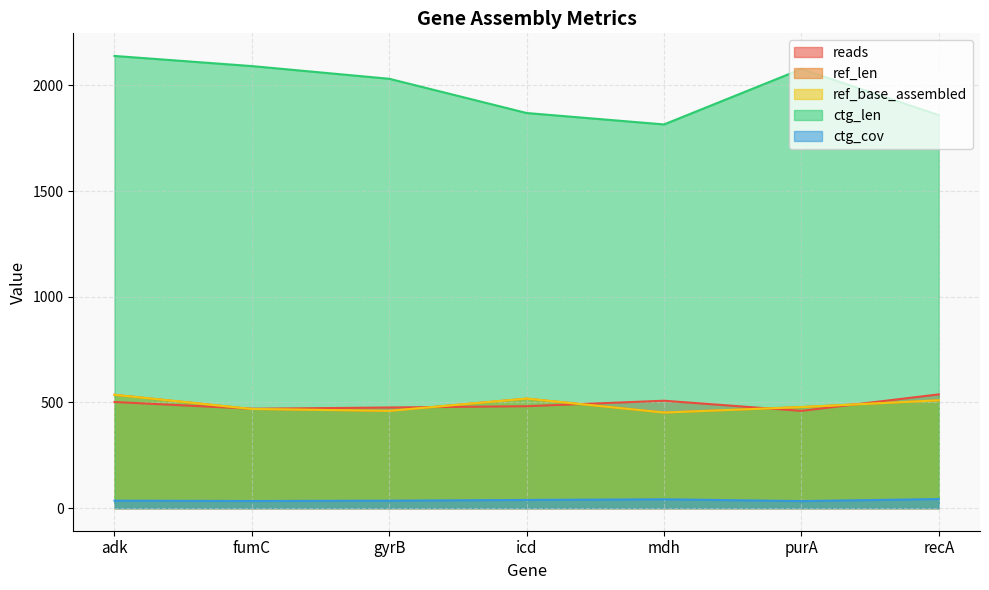

What is the label of the 4th point from the left?

icd